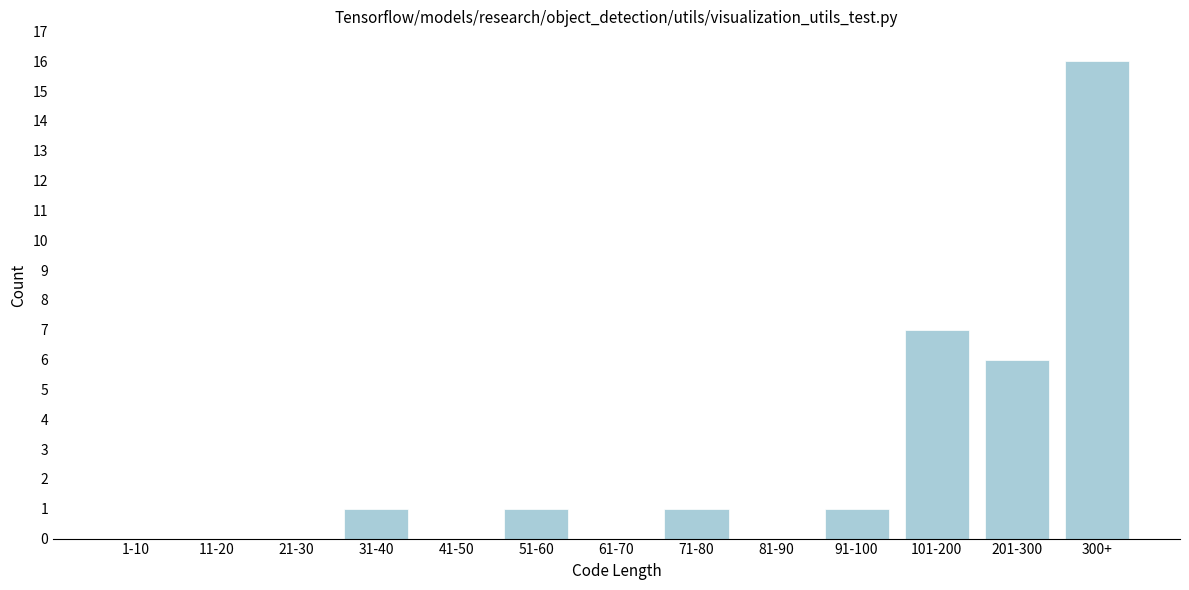

Reading left to right, extract all data points from this chart.

1-10=0	11-20=0	21-30=0	31-40=1	41-50=0	51-60=1	61-70=0	71-80=1	81-90=0	91-100=1	101-200=7	201-300=6	300+=16